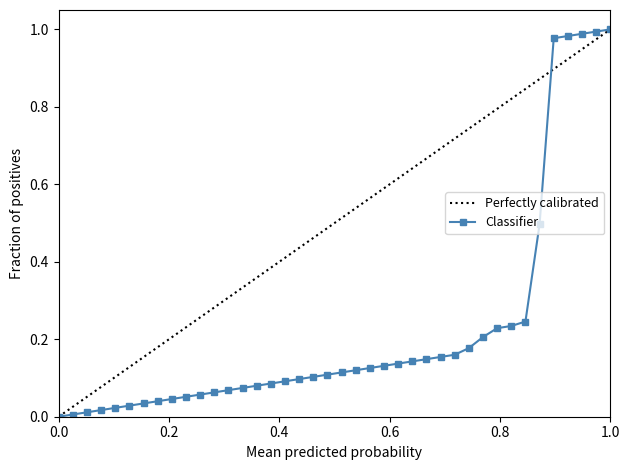

What is the value of the 39th point from the left?

1.0